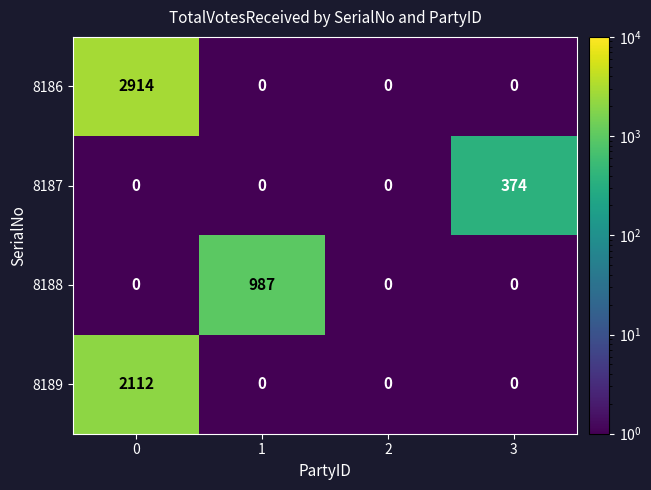

Reading right to left, what are all the values shown in this chart?

8186: 3=0	2=0	1=0	0=2914
8187: 3=374	2=0	1=0	0=0
8188: 3=0	2=0	1=987	0=0
8189: 3=0	2=0	1=0	0=2112